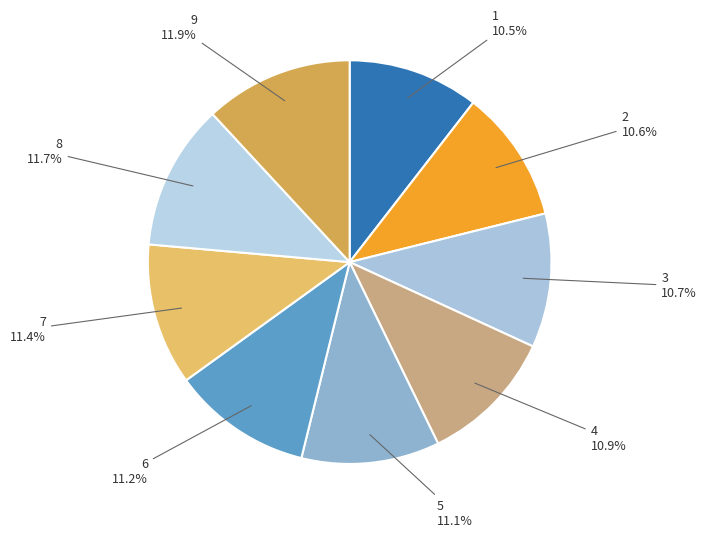

Which has a higher value, 7 or 3?

7